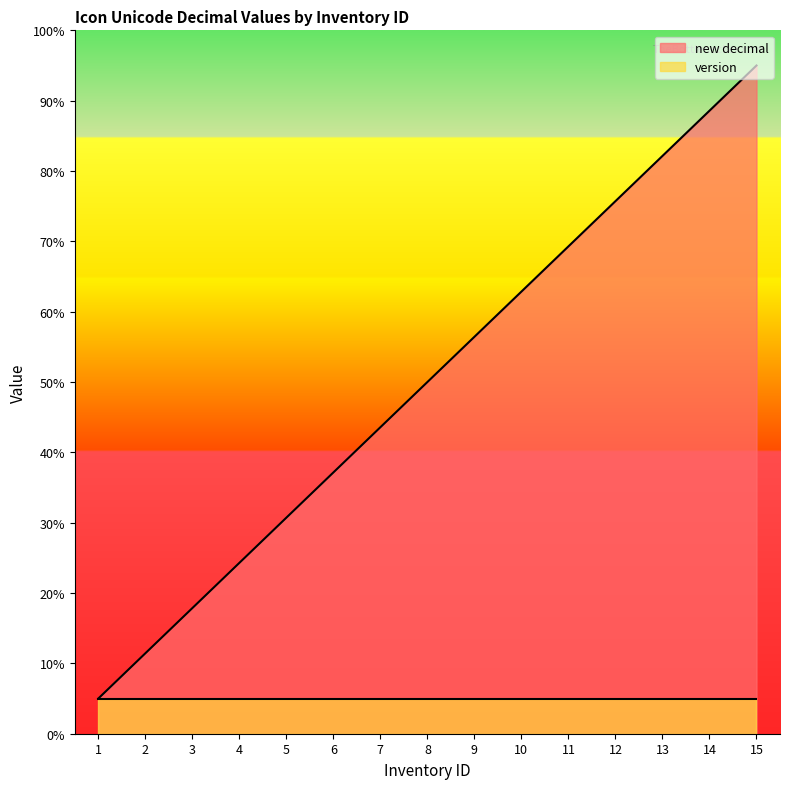

True or false: the data shows 71.6 at 7.

False